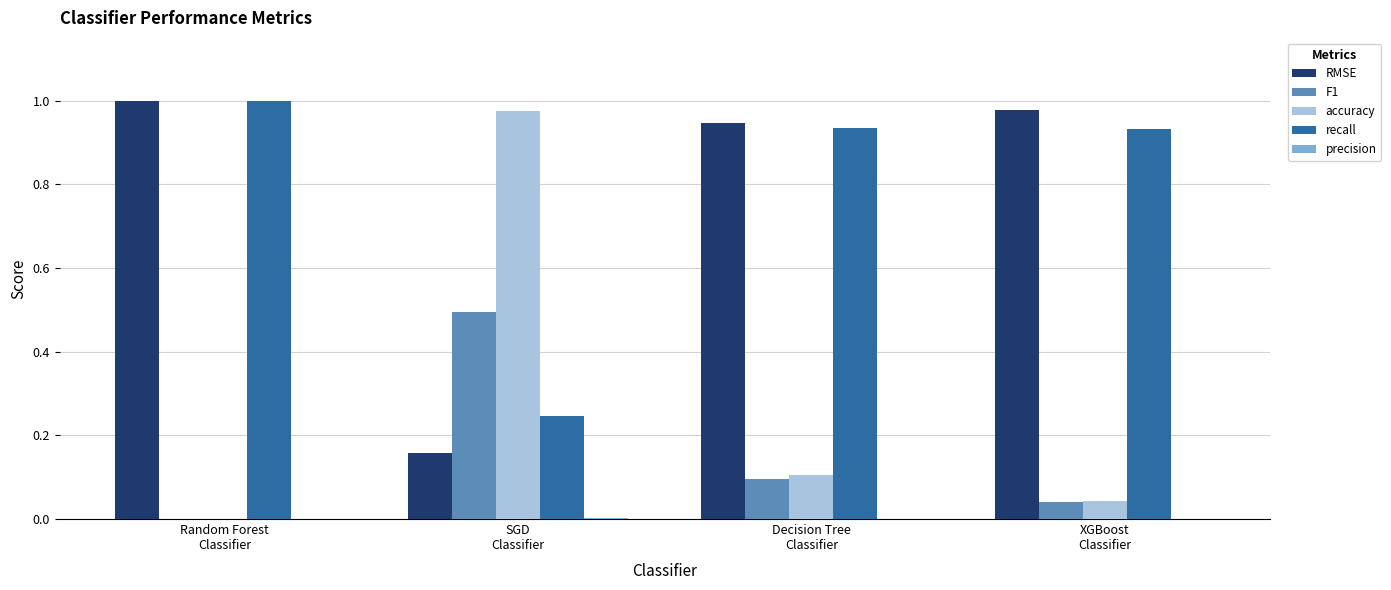

Are the bars grouped side by side (vs. stacked)?

Yes